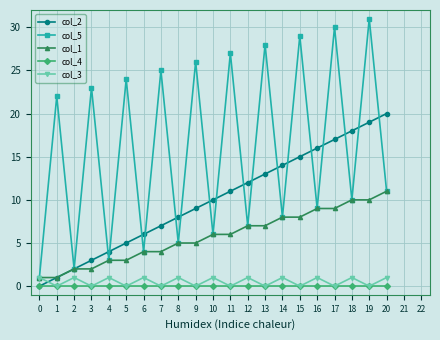

What is the difference between the col_1 values at 10 and 2?

4